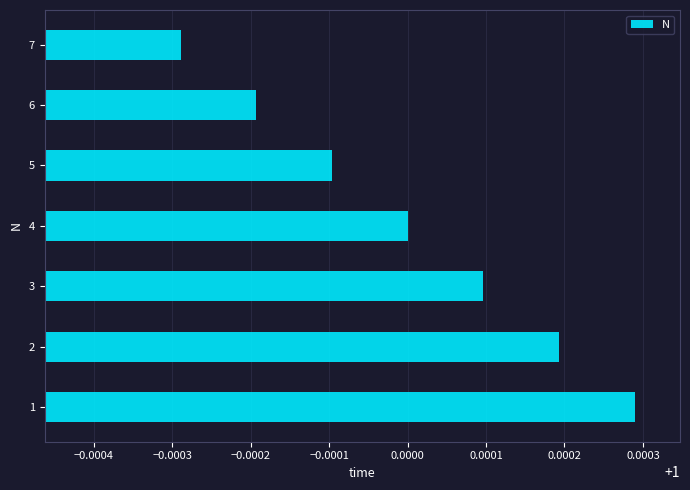

Which category has the lowest value across all series?

7